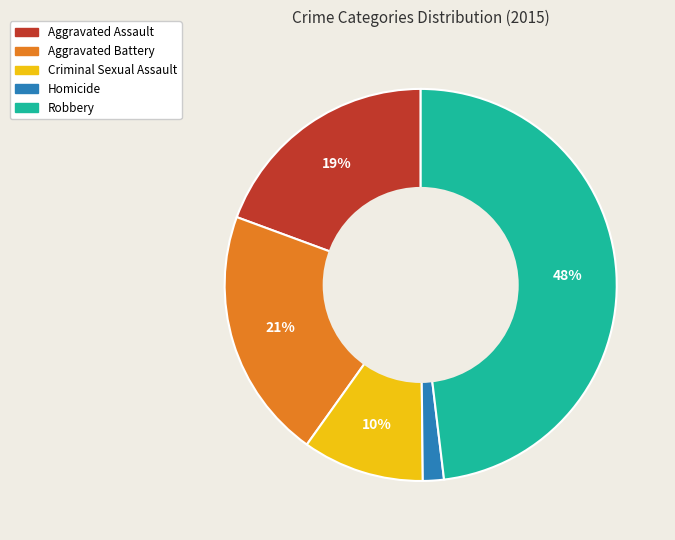

How many slices are in this pie chart?

5